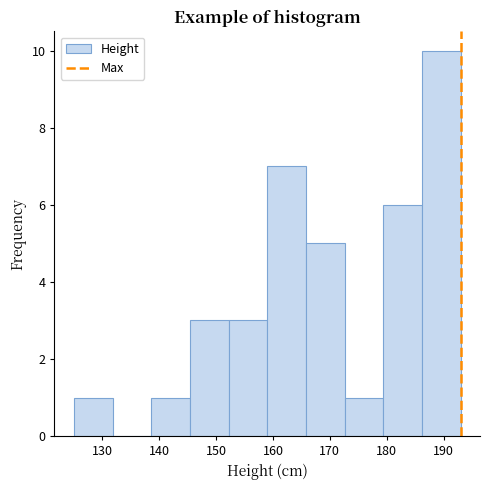

Reading left to right, list every bar in this chart as the range it spans on the x-axis followed by its height. Neither the bar edges nor the heights are printed on the chart, so give them approximately, as read against the axes.

125.0 to 131.8: 1
131.8 to 138.6: 0
138.6 to 145.4: 1
145.4 to 152.2: 3
152.2 to 159.0: 3
159.0 to 165.8: 7
165.8 to 172.6: 5
172.6 to 179.4: 1
179.4 to 186.2: 6
186.2 to 193.0: 10